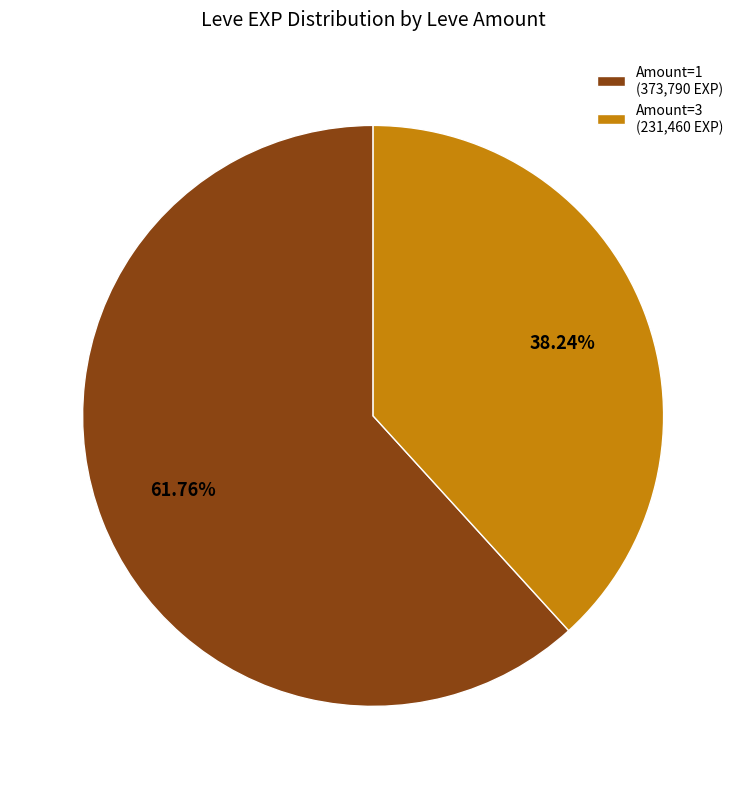

Approximately how many times larger is the value at Amount=1 (373,790 EXP) compared to Amount=3 (231,460 EXP)?

1.6